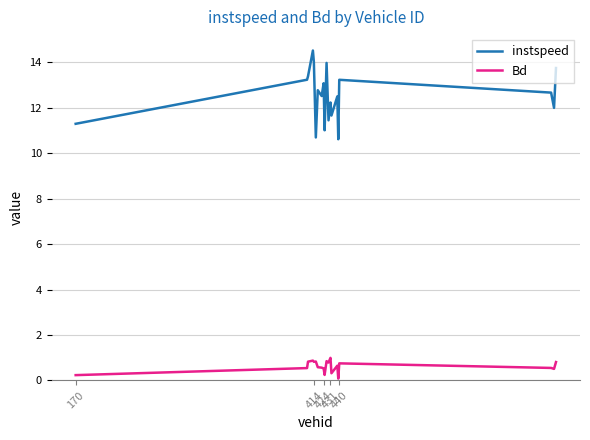

What is the lowest value of the instspeed series?

10.6